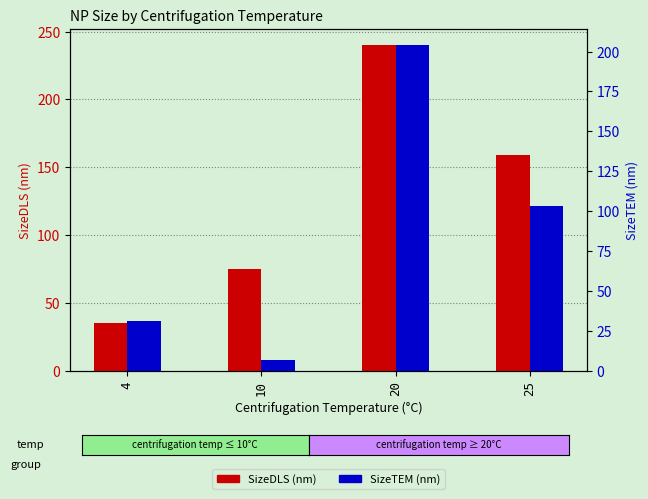

What is the difference between the second highest and second lowest values in the SizeDLS (nm) series?

84.1